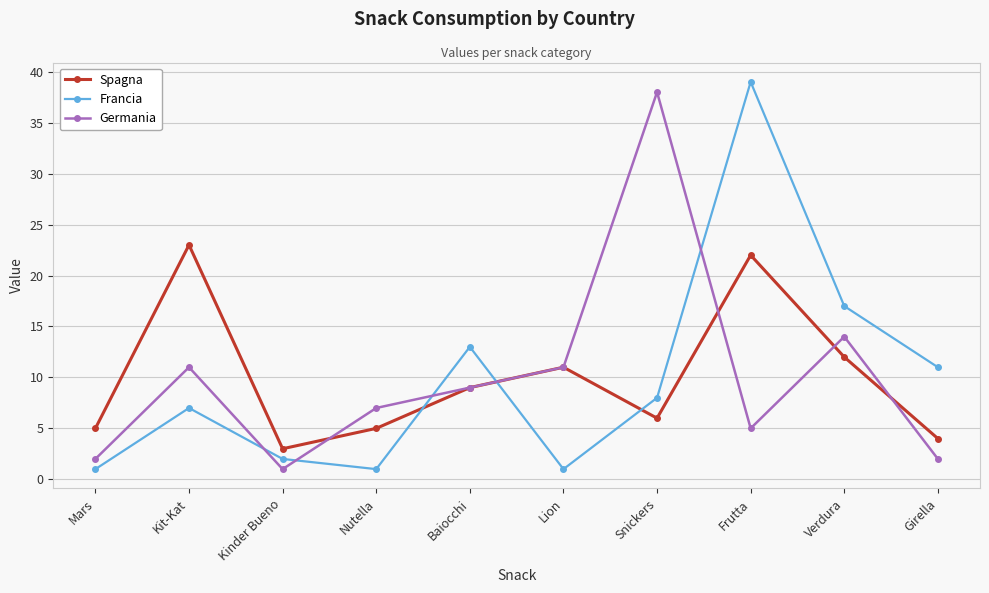

True or false: Francia and Spagna cross at least once.

True